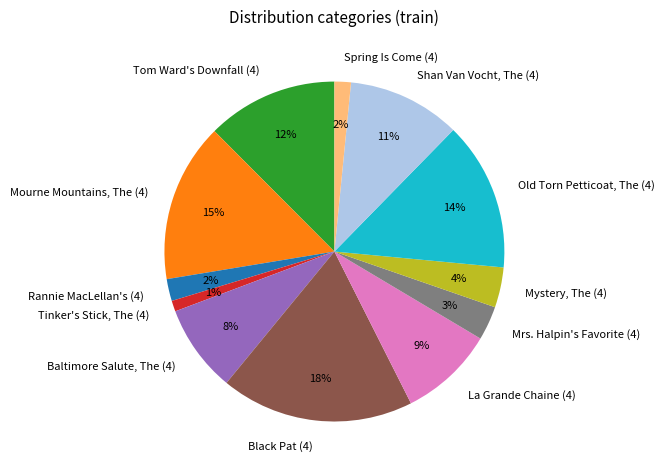

To the nearest percent, what percentage of the pie is Mystery, The (4)?

4%